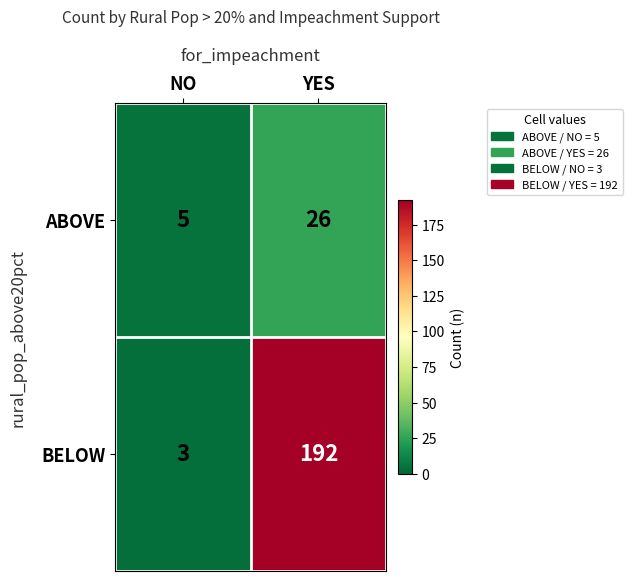

List the labels in order of BELOW value, largest first.

YES, NO